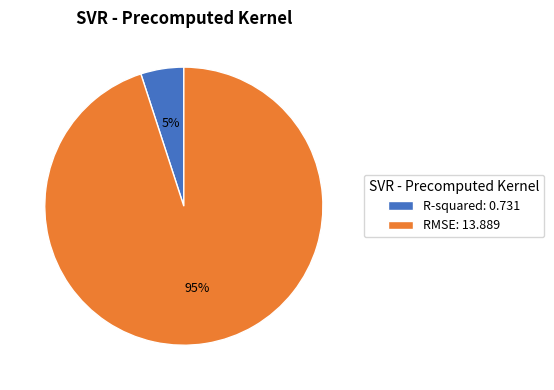

Is it true that RMSE is 99% of the pie?

False